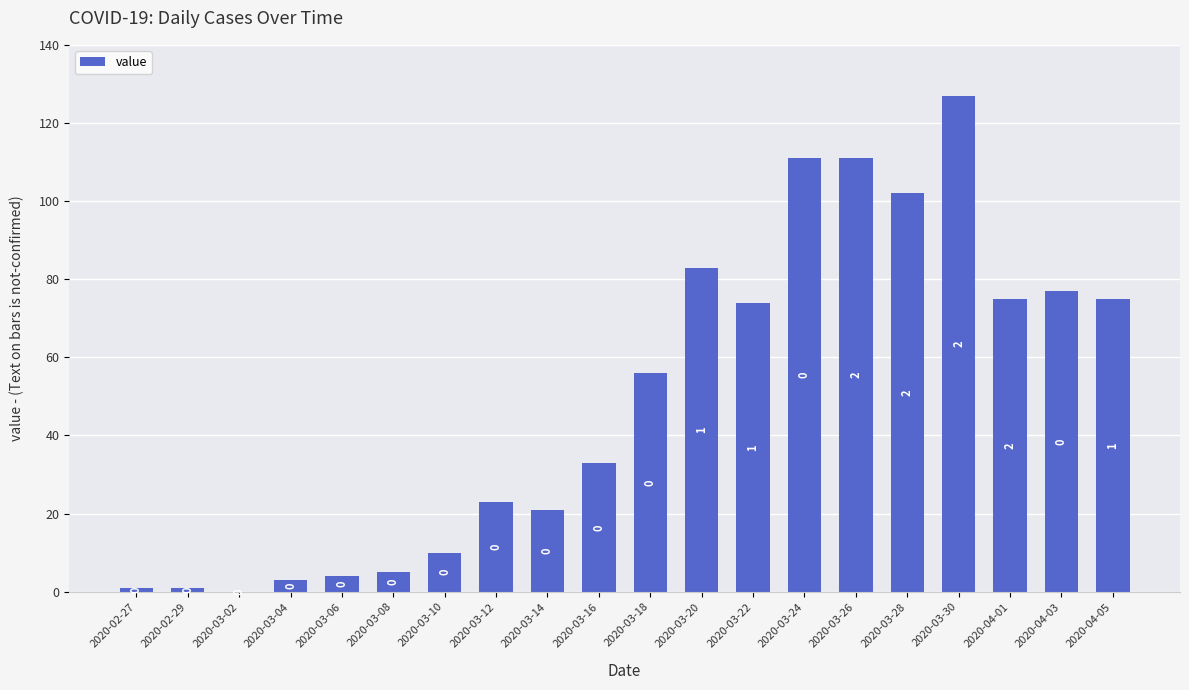

What is the sum of all values?

992